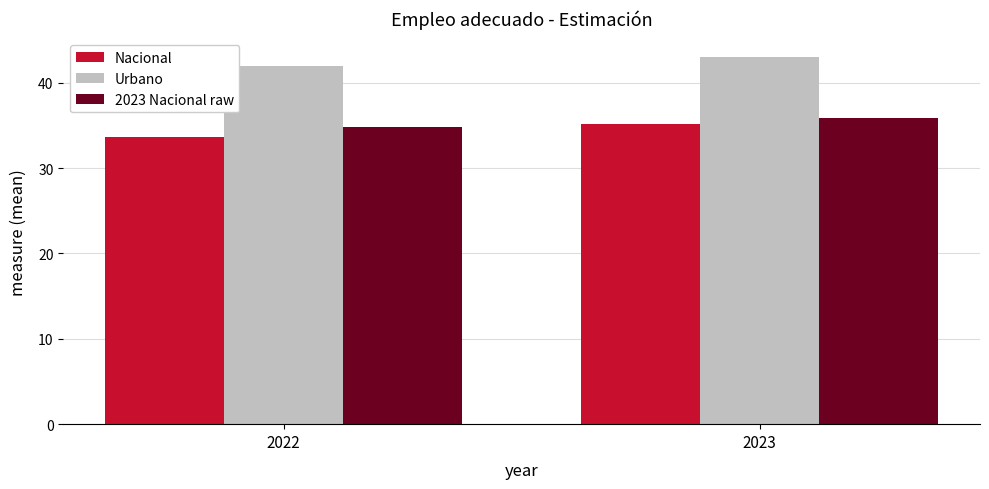

What is the minimum value shown in the chart?

33.6